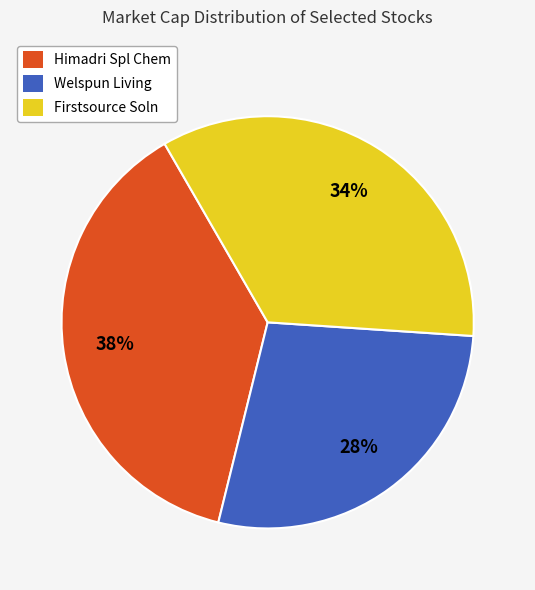

What is the ratio of the value at Welspun Living to the value at Firstsource Soln?

0.8